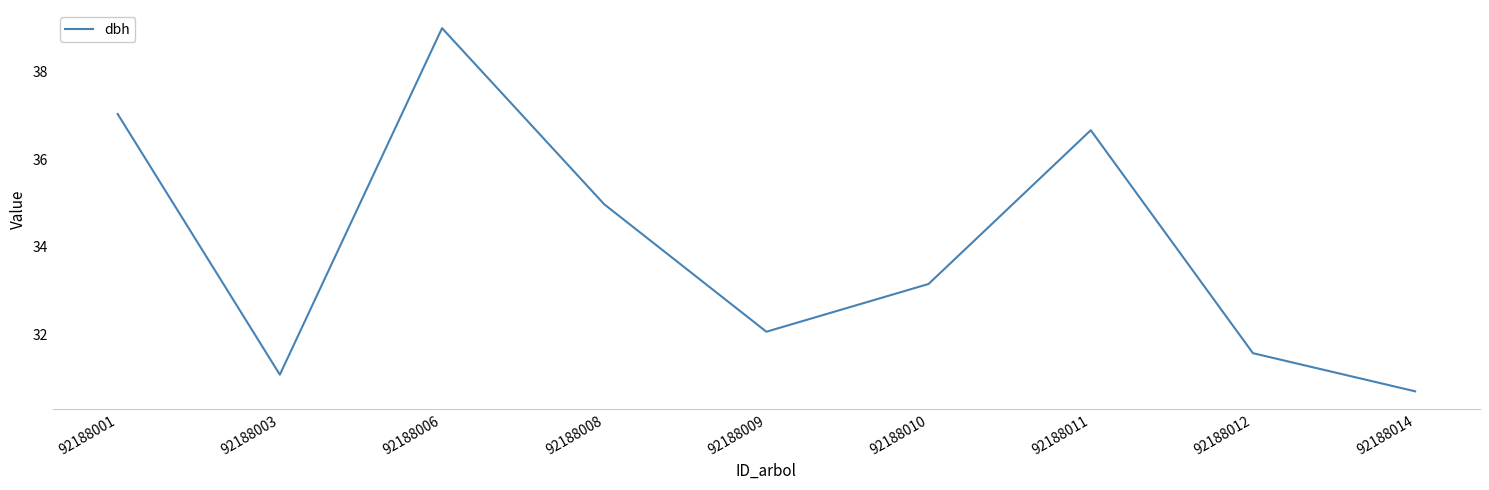

At which category does the chart reach its peak across all series?

92188006